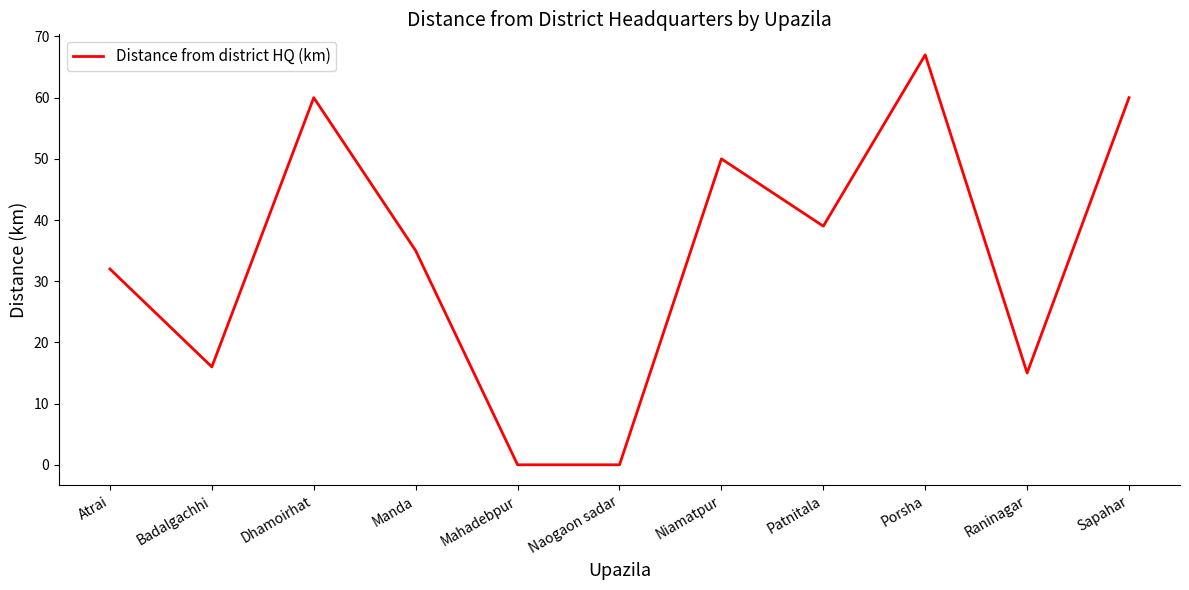

What value does the data have at Niamatpur?

50